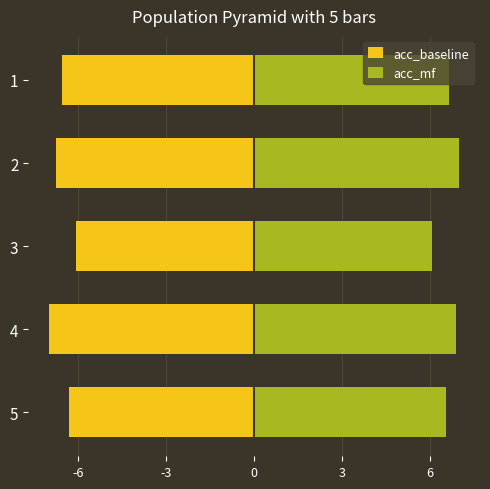

How many bars are there in total?

10